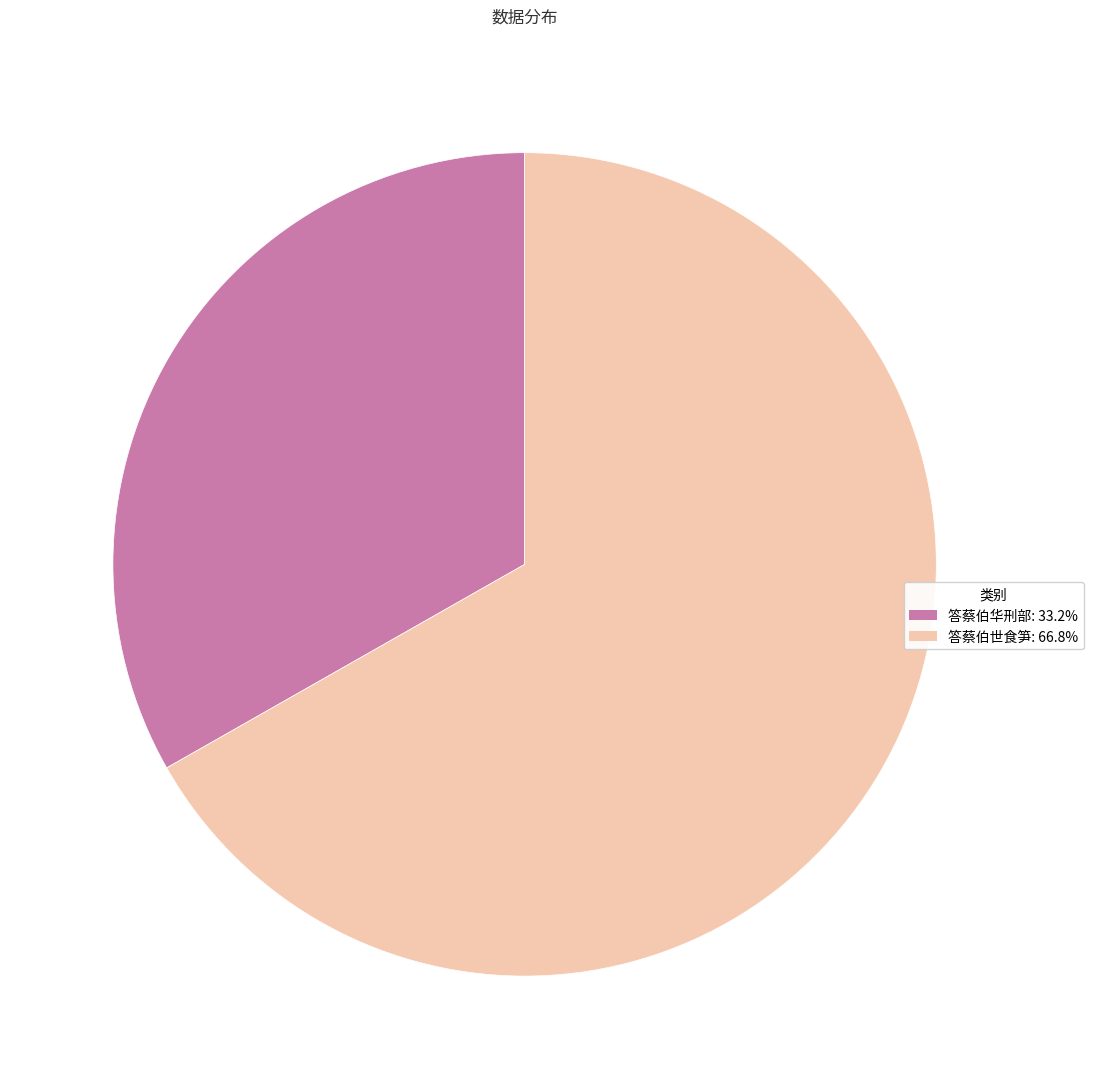

True or false: 答蔡伯世食笋 accounts for 77% of the total.

False